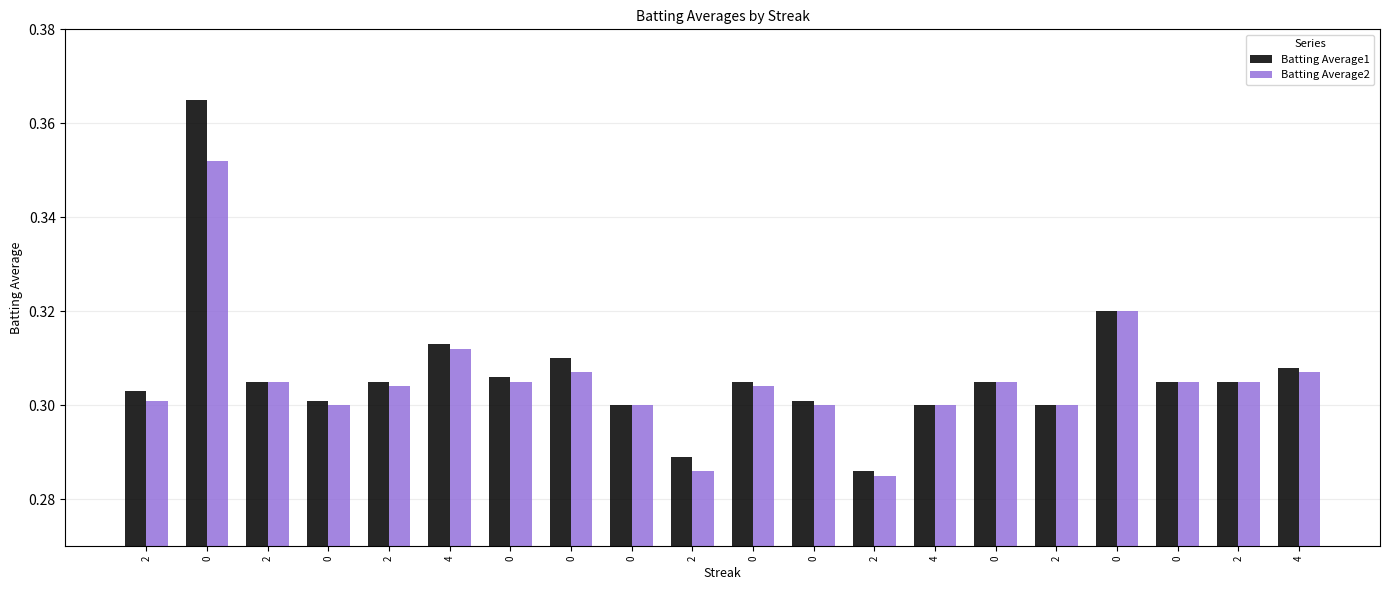

What are all the series names shown in the legend?

Batting Average1, Batting Average2